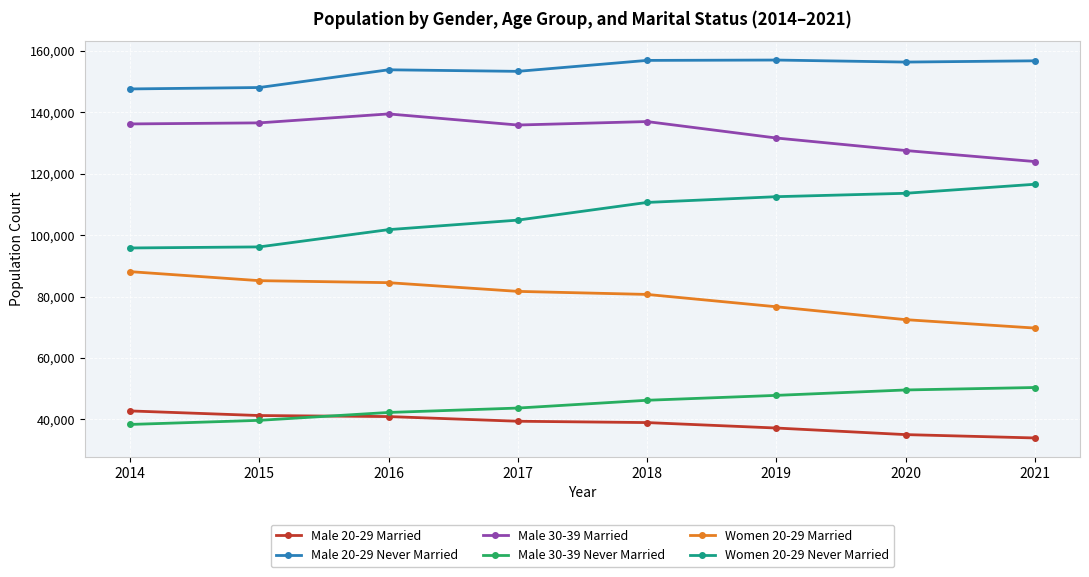

What are all the series names shown in the legend?

Male 20-29 Married, Male 20-29 Never Married, Male 30-39 Married, Male 30-39 Never Married, Women 20-29 Married, Women 20-29 Never Married